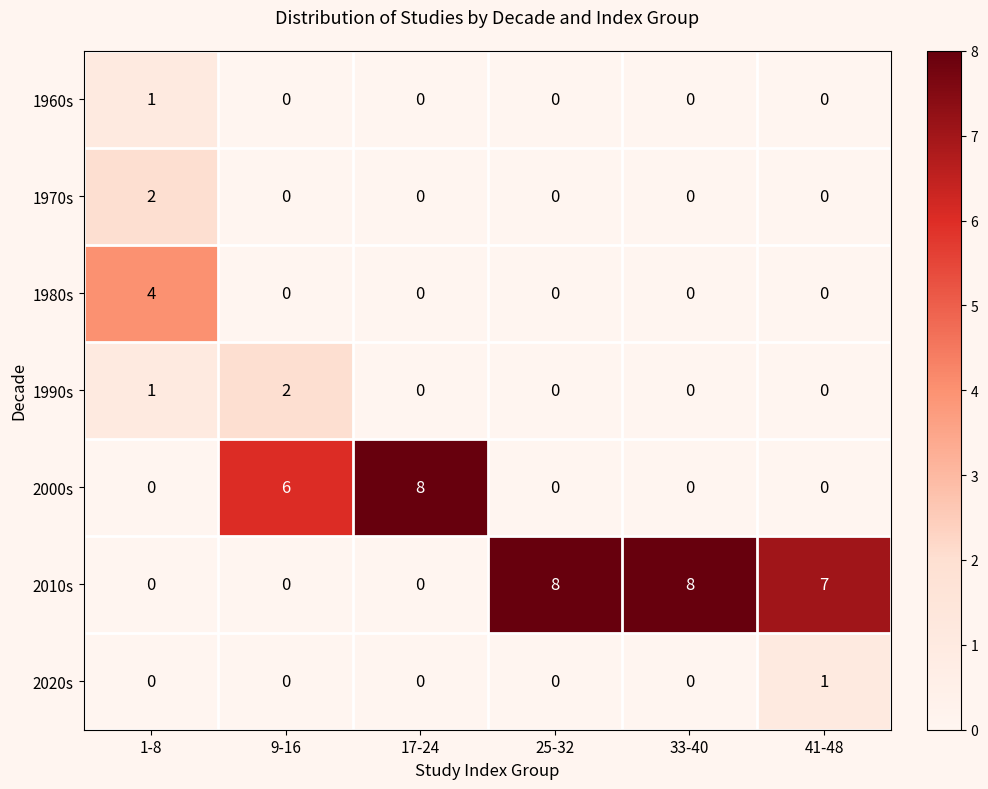

At which label does 1980s reach its peak?

1-8